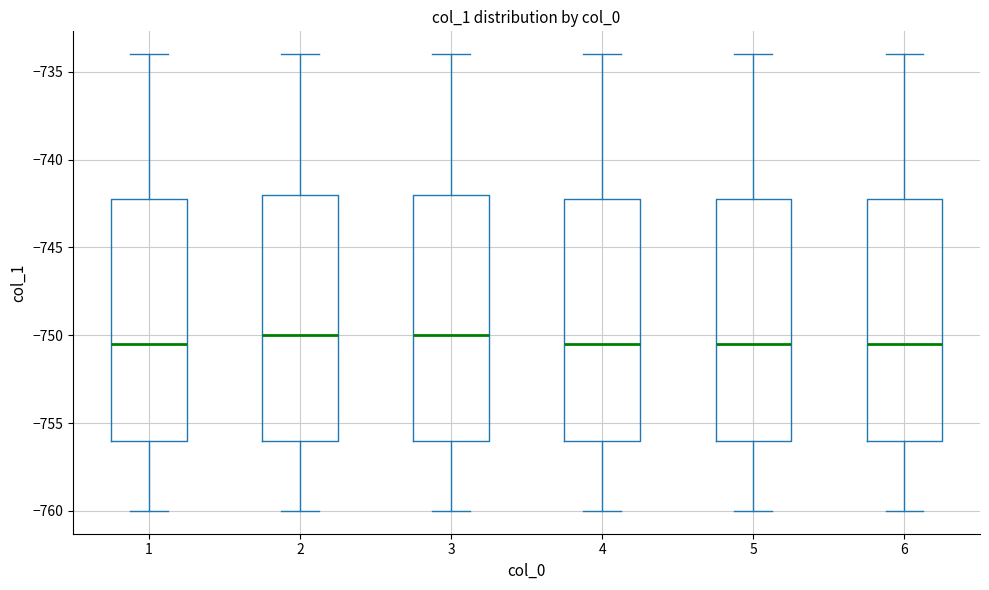

Reading left to right, transcribe this box plot: for each box, give where its median line is, the range the box spans, and where its two whiskers end, as read against the y-axis. The values are not printed on the chart, so give them approximately, as read against the axis.

1: median -750.5, box -756.0 to -742.0, whiskers -760.0 to -734.0
2: median -750.0, box -756.0 to -742.0, whiskers -760.0 to -734.0
3: median -750.0, box -756.0 to -742.0, whiskers -760.0 to -734.0
4: median -750.5, box -756.0 to -742.0, whiskers -760.0 to -734.0
5: median -750.5, box -756.0 to -742.0, whiskers -760.0 to -734.0
6: median -750.5, box -756.0 to -742.0, whiskers -760.0 to -734.0